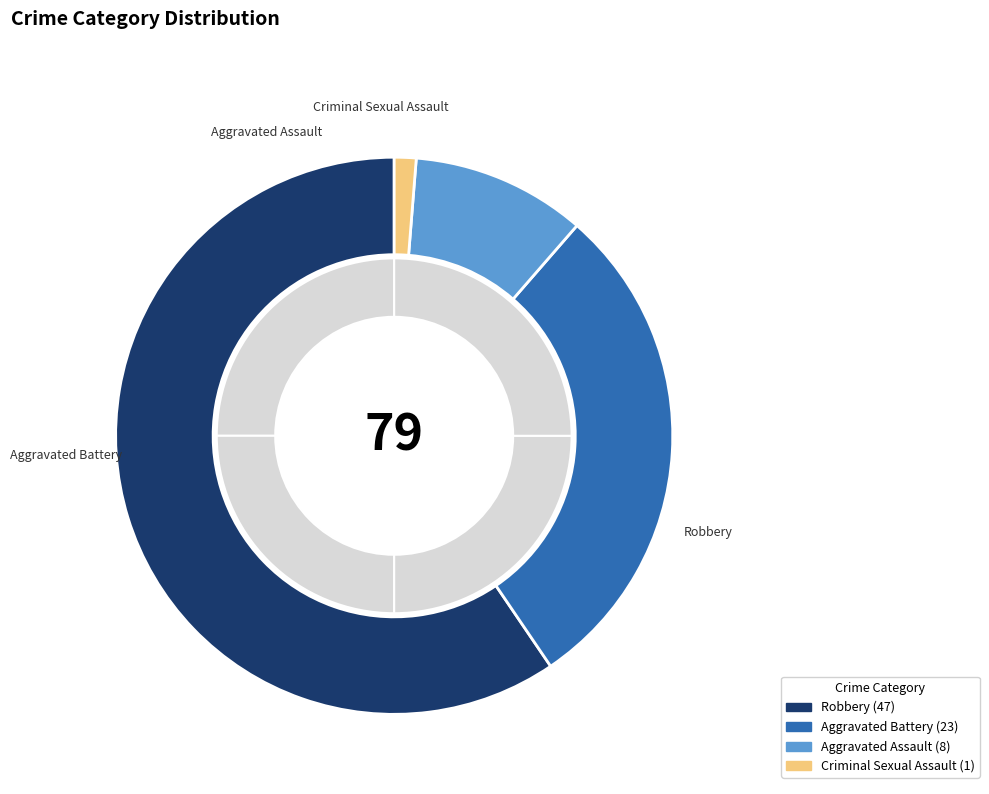

Does 2023 represent more than half of the total?

No